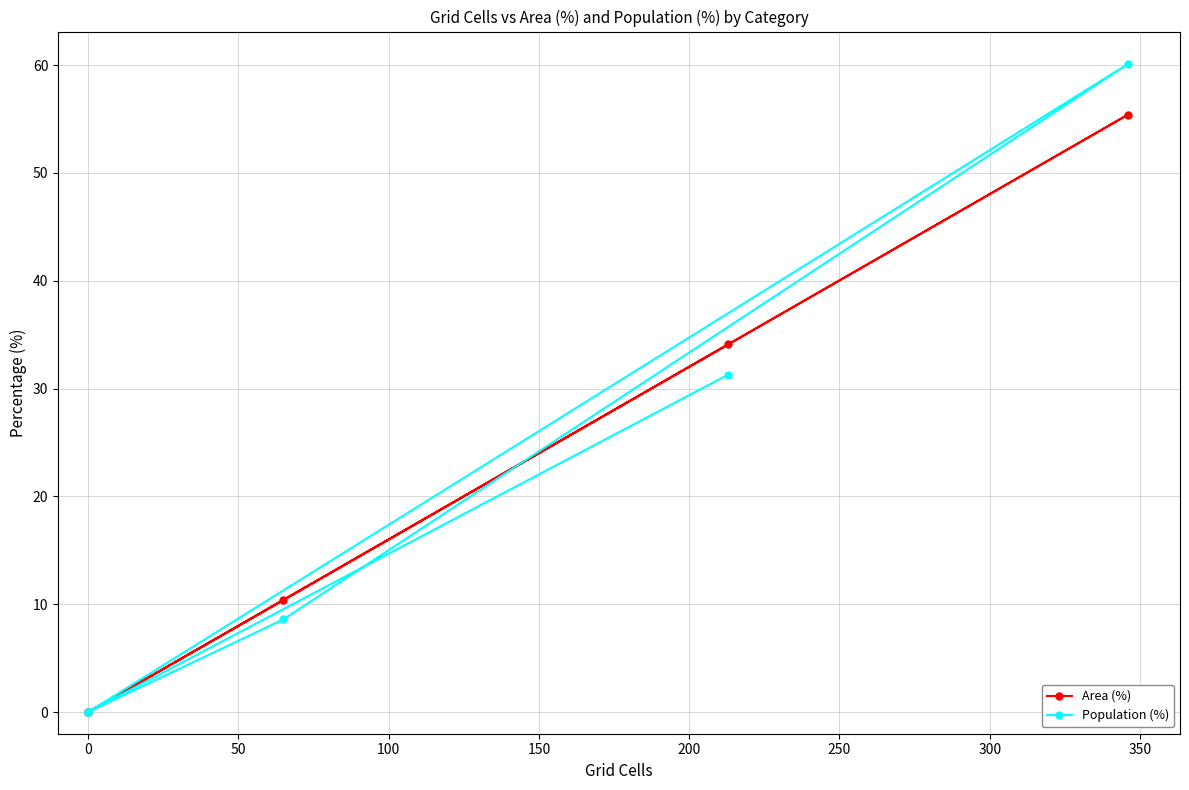

What is the sum of the Area (%) values at −50 and 200?

34.1